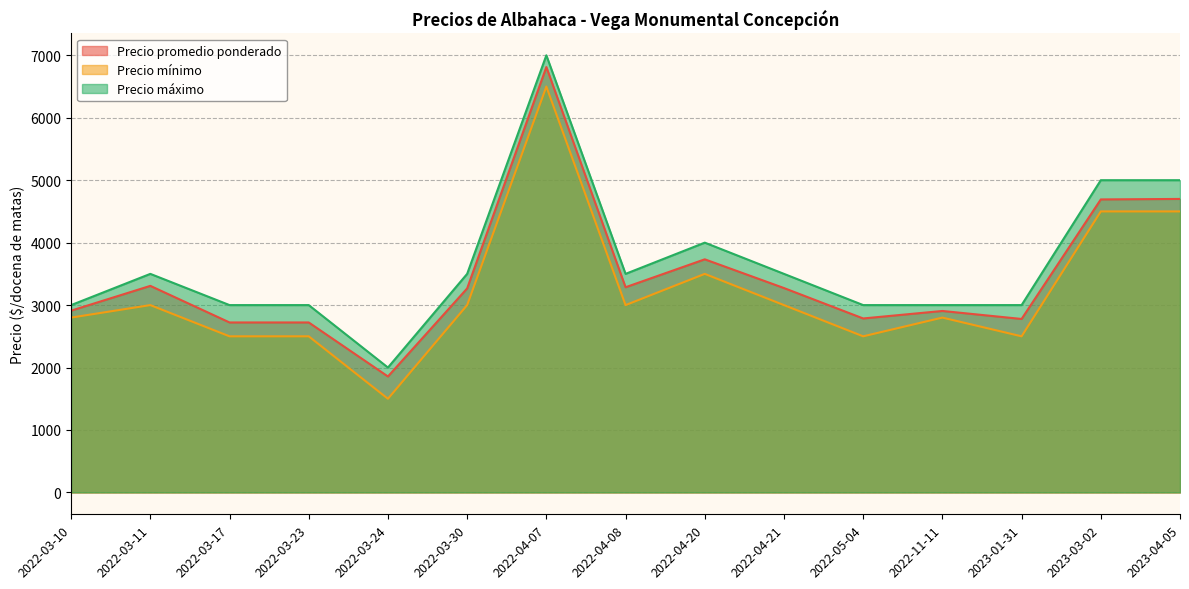

How many series are shown in this chart?

3